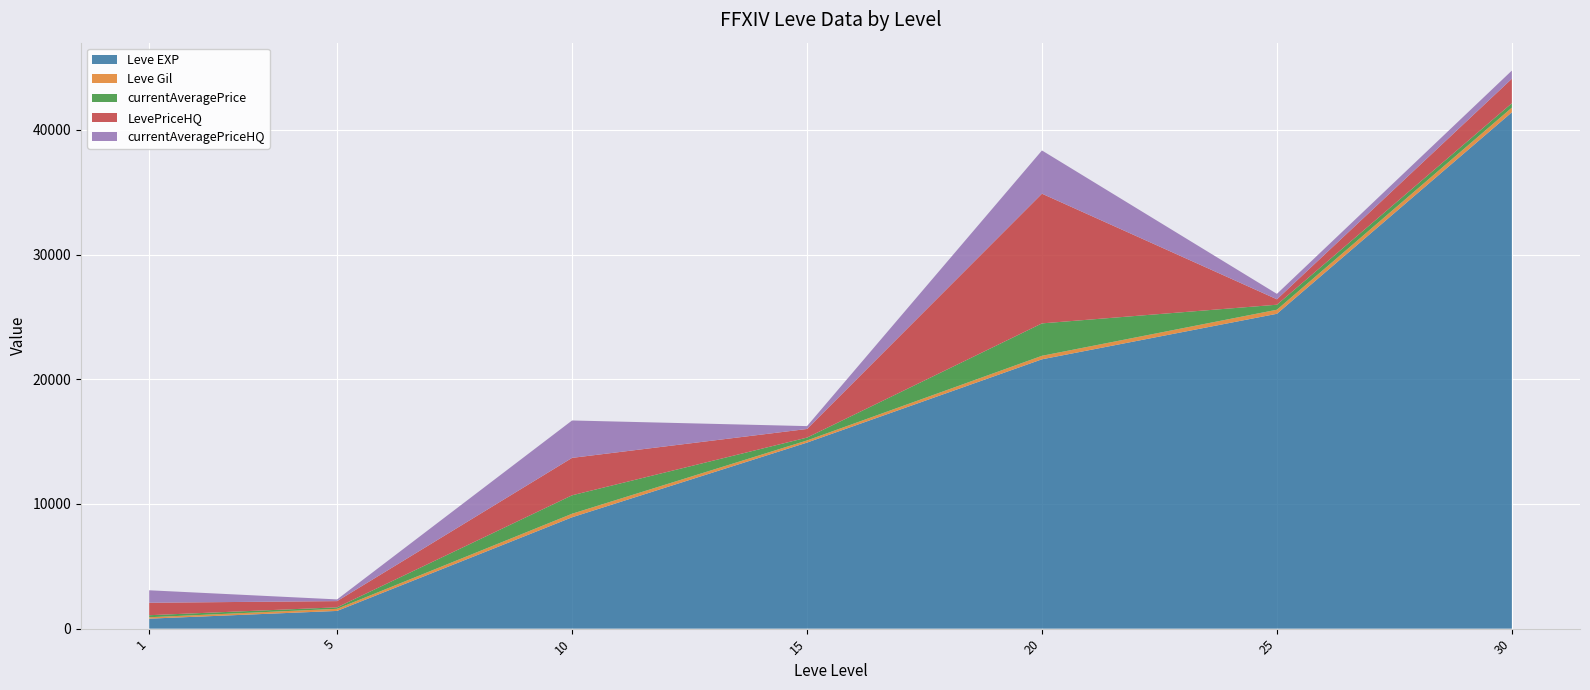

Reading left to right, list all the values displayed in this chart.

Leve EXP: 1=800	5=1420	10=8930	15=14920	20=21600	25=25250	30=41410
Leve Gil: 1=113	5=169	10=284	15=172	20=281	25=326	30=372
currentAveragePrice: 1=163	5=120	10=1480	15=230	20=2600	25=402	30=354
LevePriceHQ: 1=1000	5=498	10=3000	15=690	20=10401	25=435	30=1965
currentAveragePriceHQ: 1=1000	5=137	10=3000	15=230	20=3467	25=435	30=655